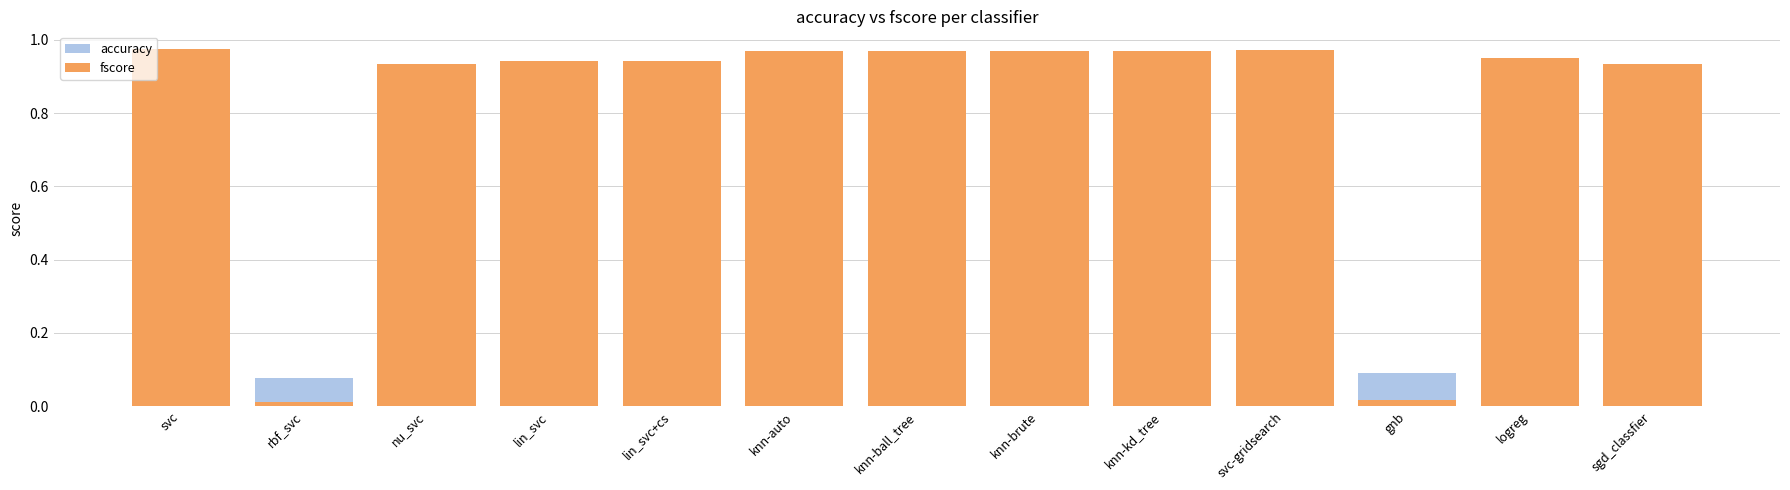

Is the value of fscore at knn-kd_tree greater than the value of accuracy at knn-auto?

Yes